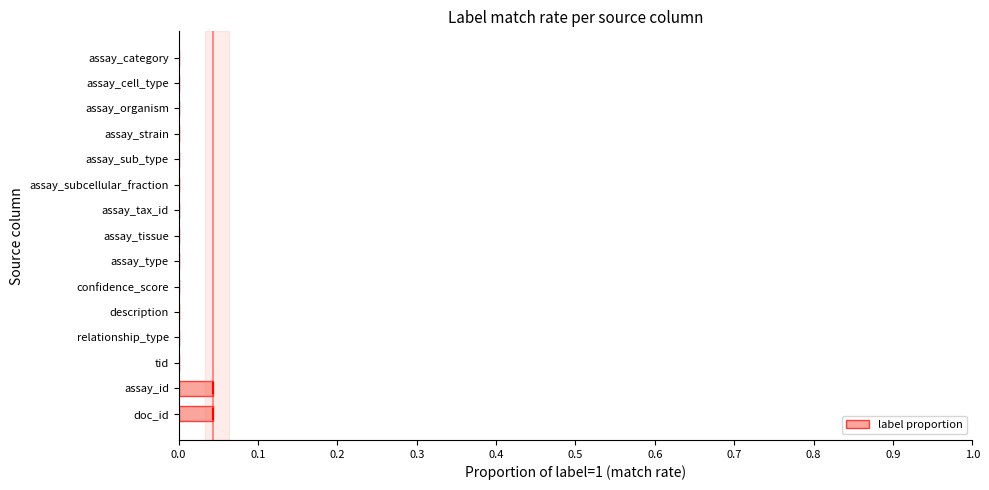

Is it true that the value at doc_id is 0.0?

True